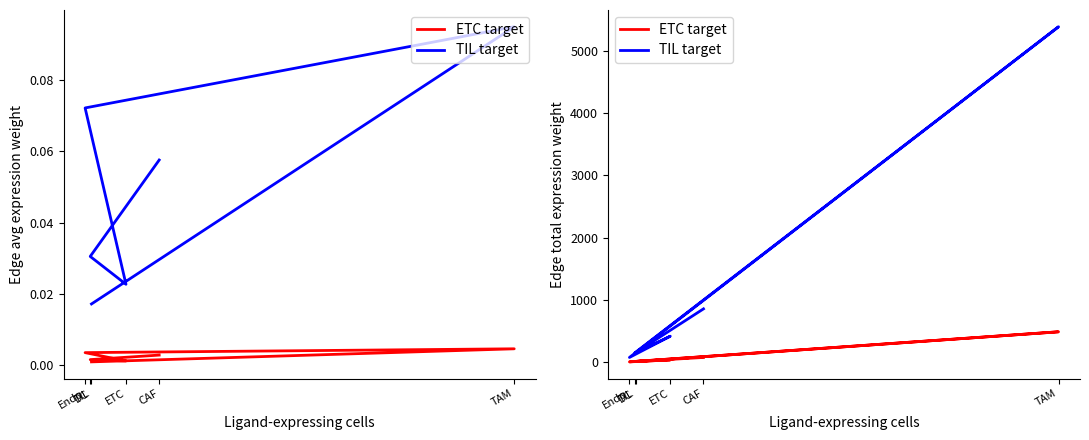

Rank the categories by ETC target value from highest to lowest.

TAM, CAF, ETC, TIL, DC, Endo